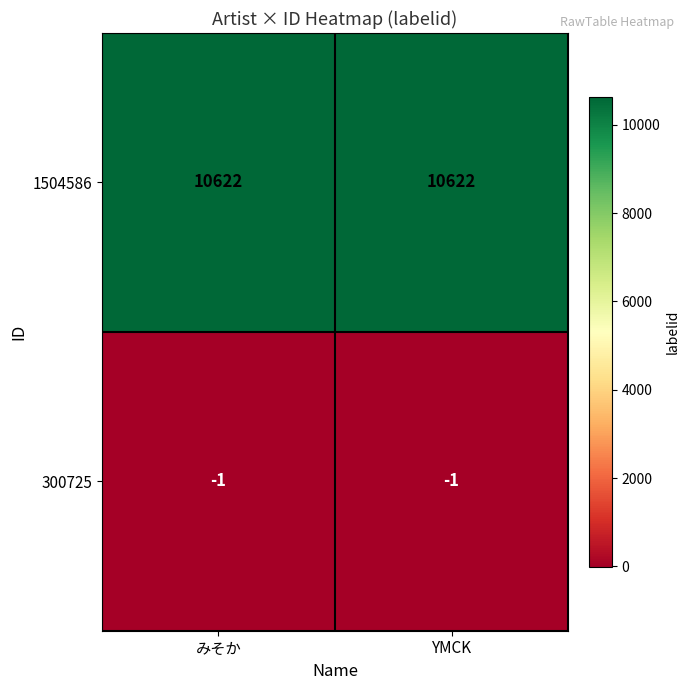

At how many categories does at least one series exceed 8455?

2